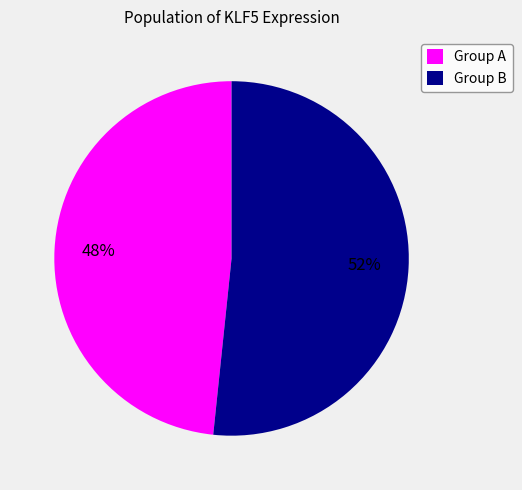

The Group B slice represents 65% of the pie. True or false?

False